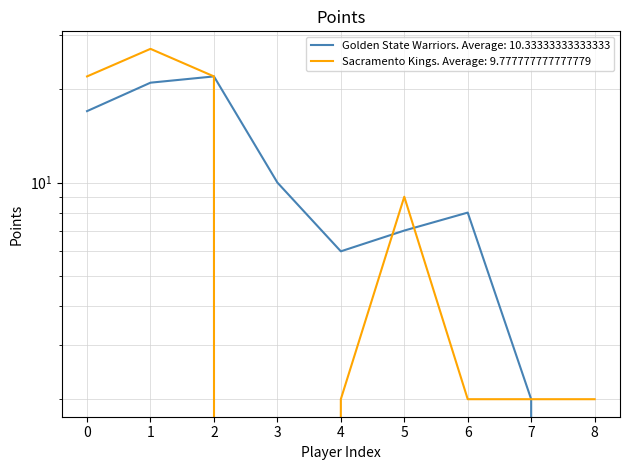

Rank the series by their maximum value, from lowest to highest.

Golden State Warriors, Sacramento Kings